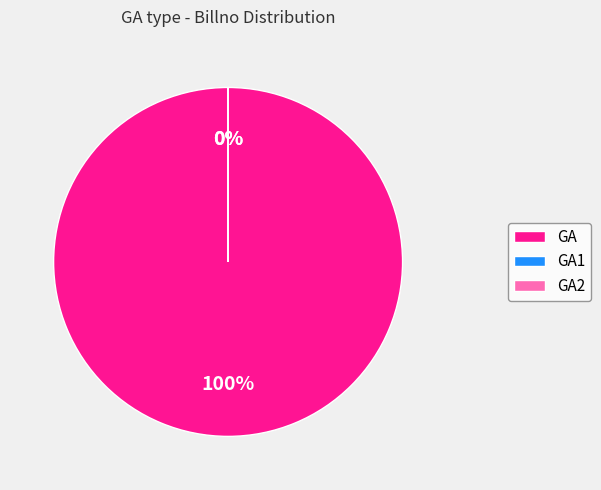

What is the largest slice in the pie chart?

GA